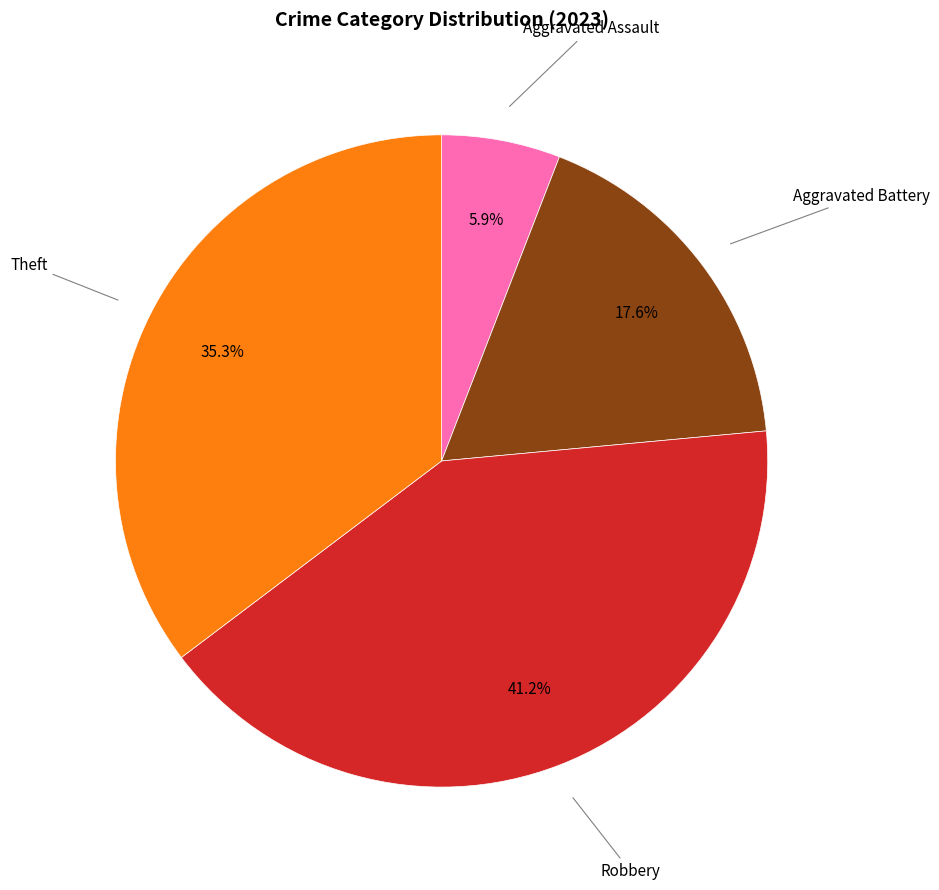

Does any single category account for the majority?

No